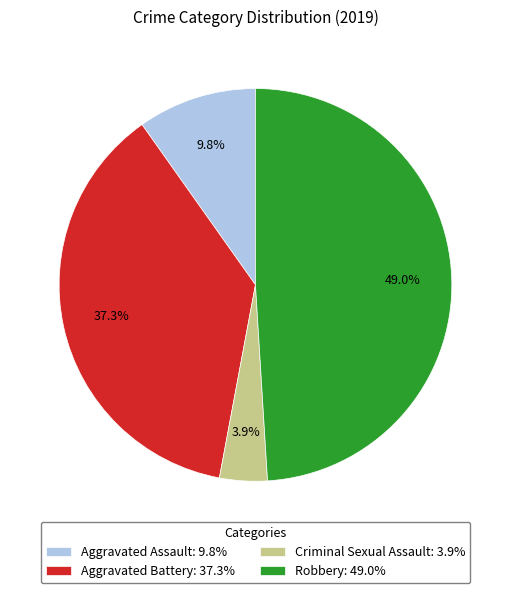

Between Criminal Sexual Assault: 3.9% and Aggravated Battery: 37.3%, which is larger?

Aggravated Battery: 37.3%